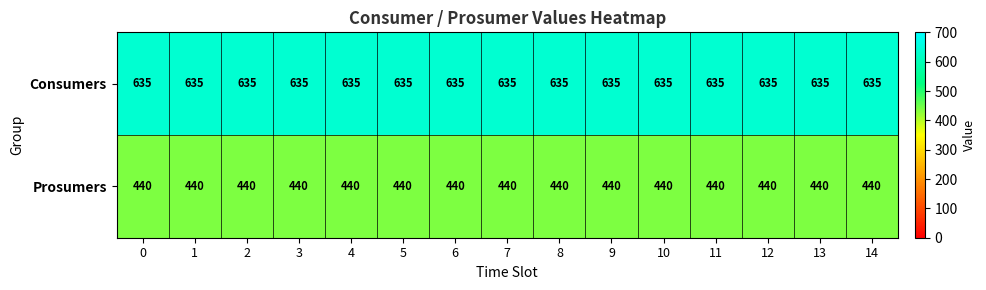

What is the difference between the highest and lowest values at 8?

195